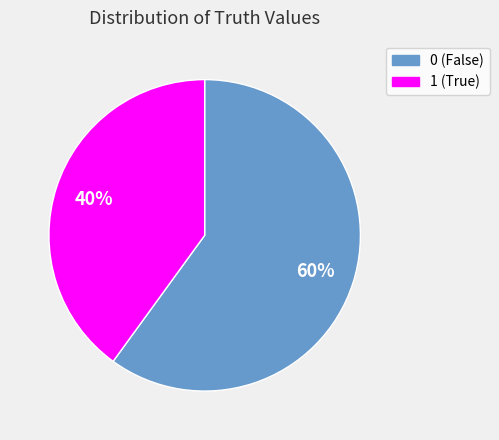

Approximately how many times larger is the value at 0 compared to 1?

1.5